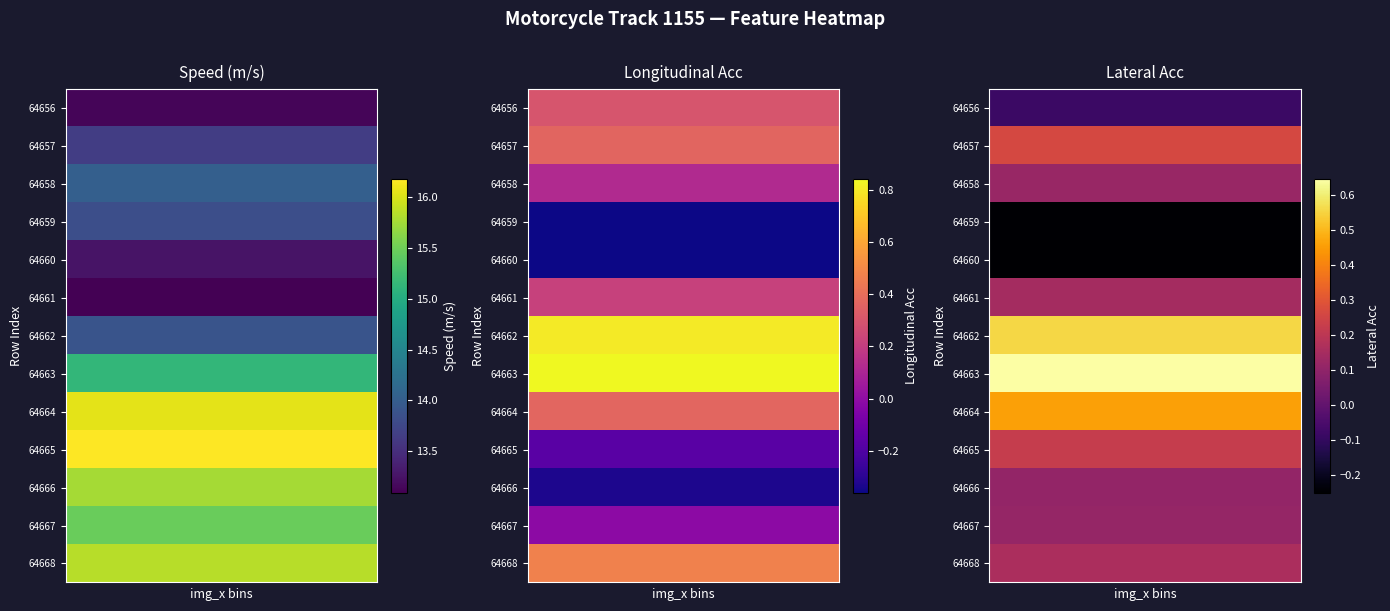

How many series are shown in this chart?

13